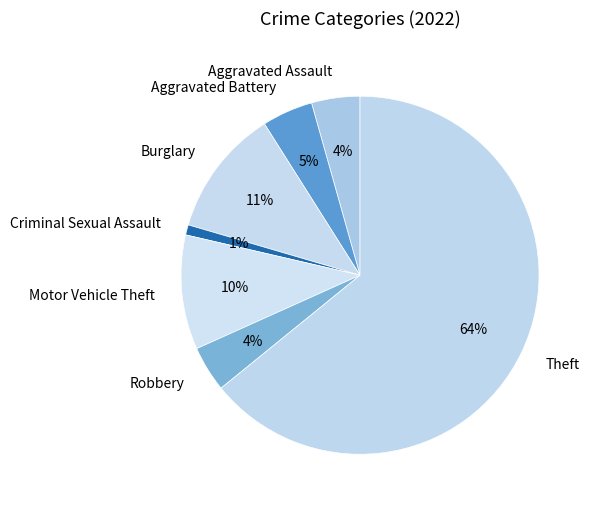

Is there a majority slice in this chart?

Yes